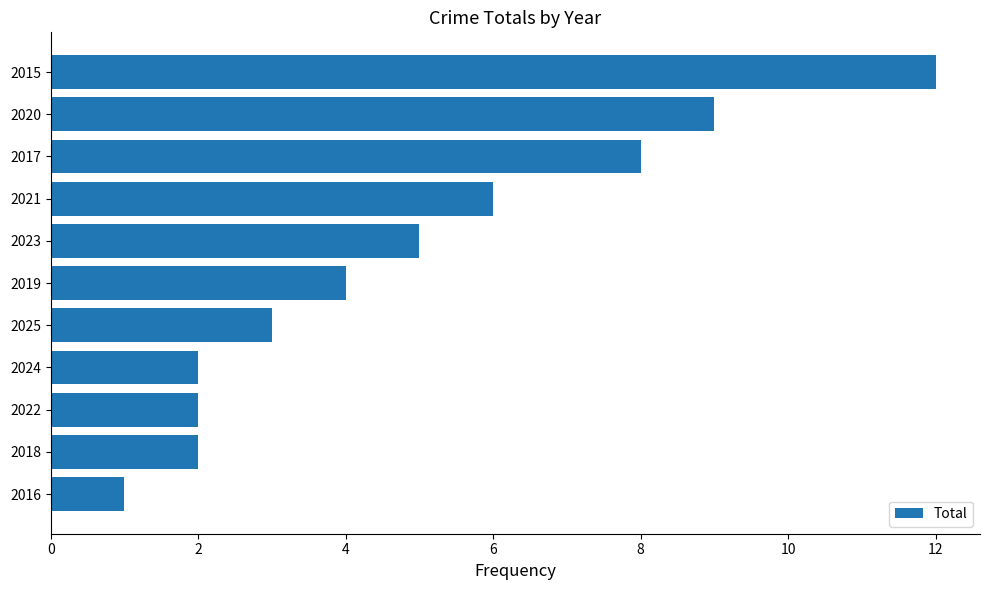

What is the difference between the second highest and minimum values?

8